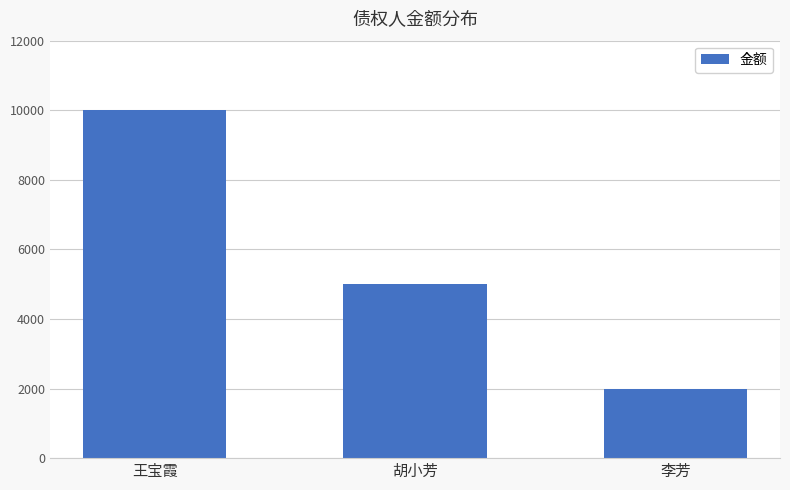

List the labels in order of value, smallest first.

李芳, 胡小芳, 王宝霞